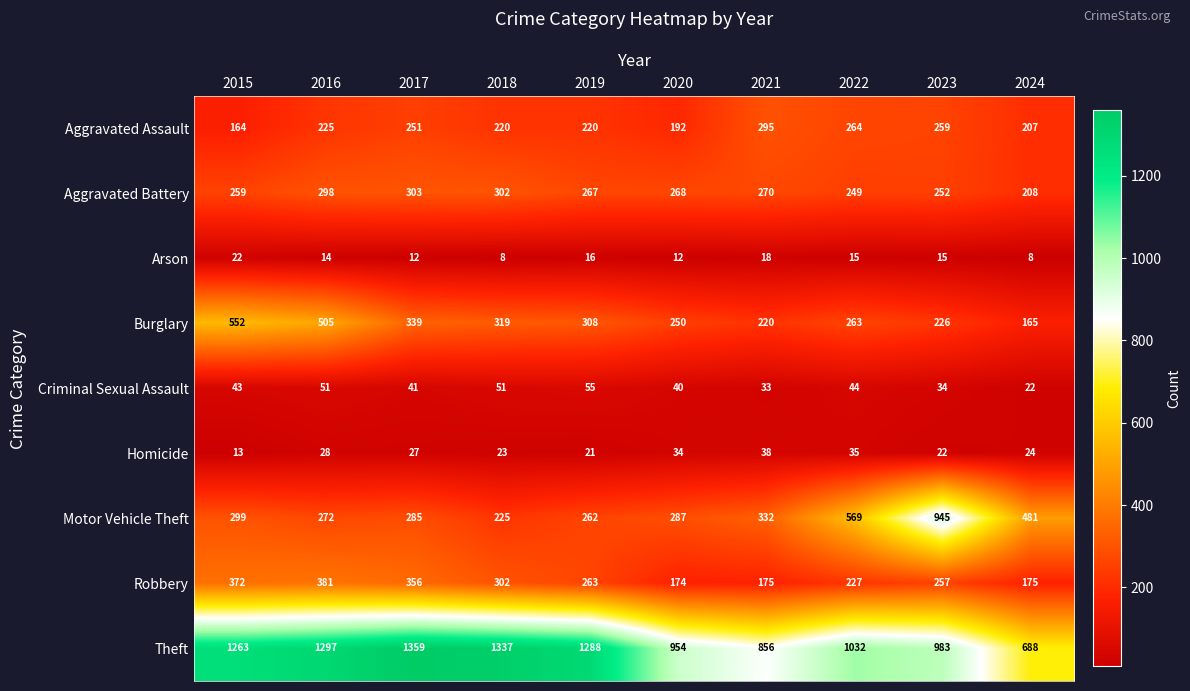

What is the sum of all Motor Vehicle Theft values?

3957